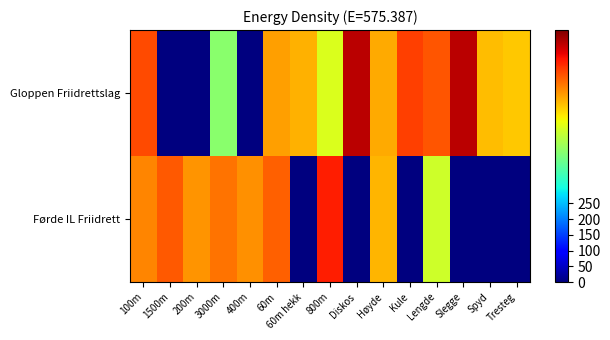

At how many categories does at least one series exceed 406?

15